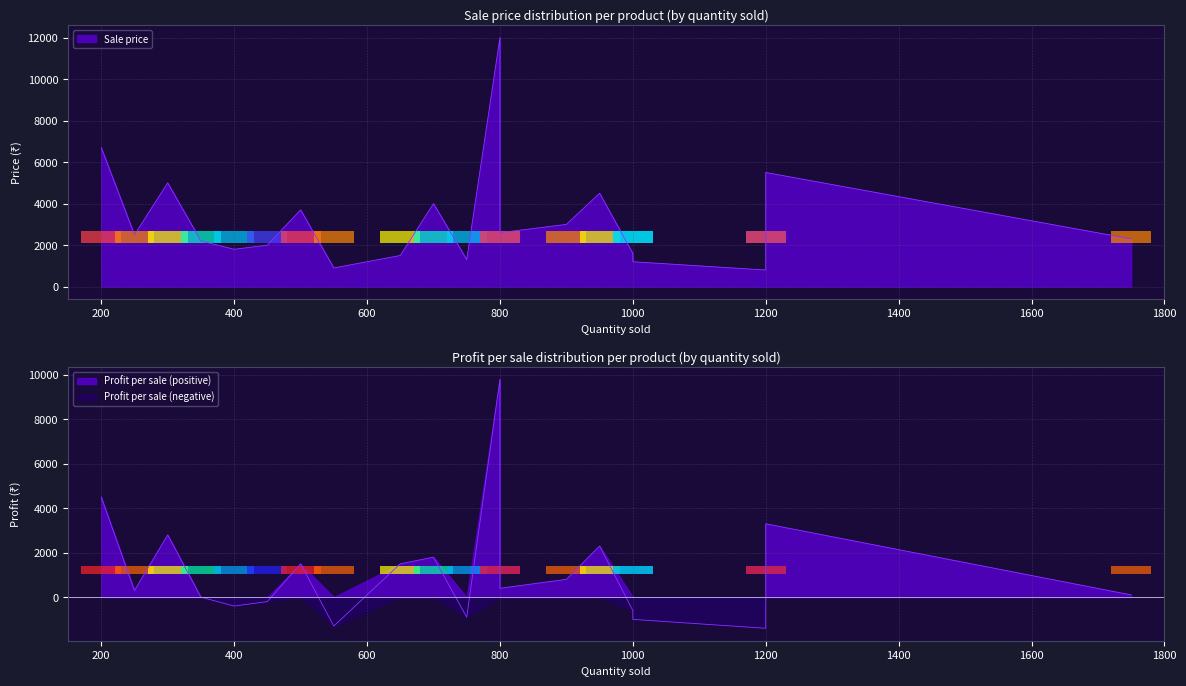

True or false: Profit per sale has a value of 300 at 250.

True